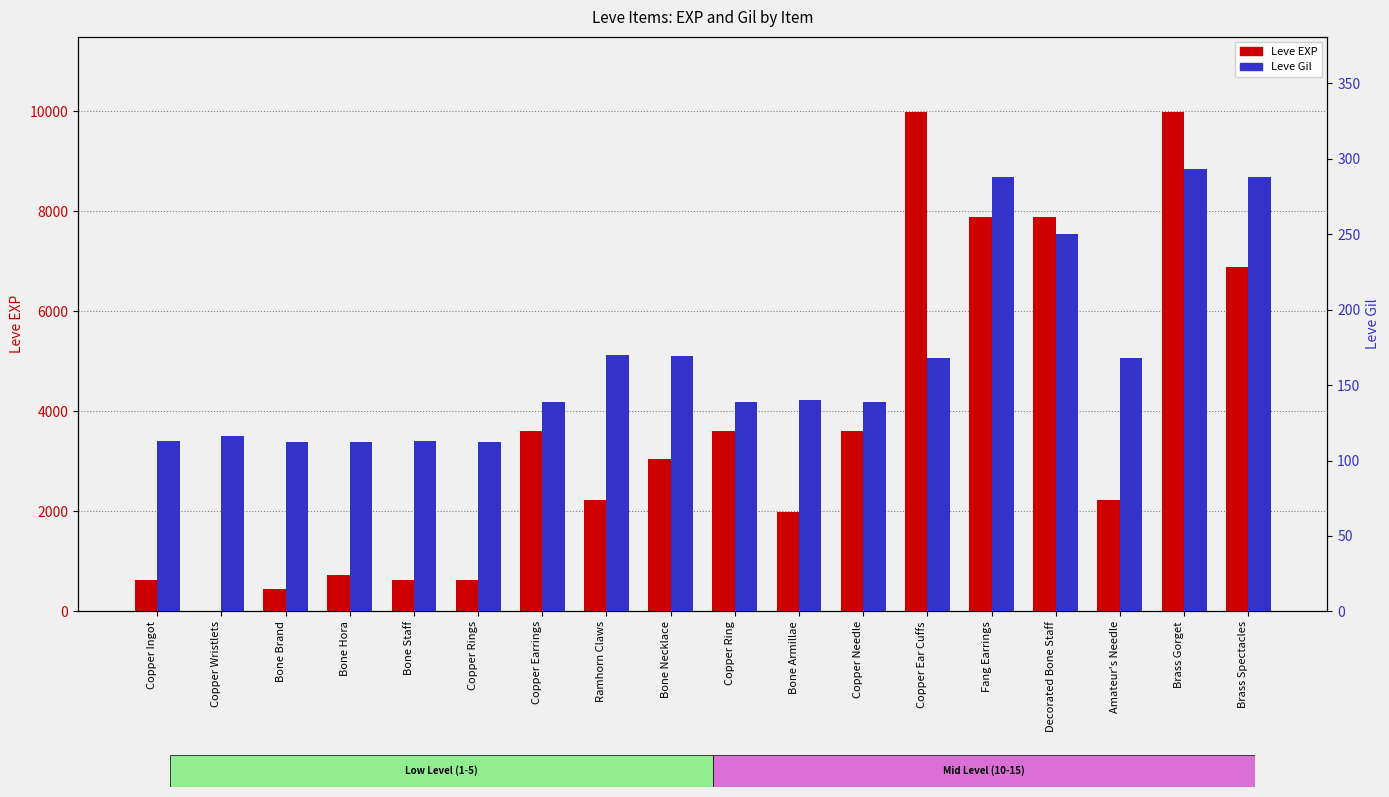

Rank the series by their maximum value, from lowest to highest.

Leve Gil, Leve EXP